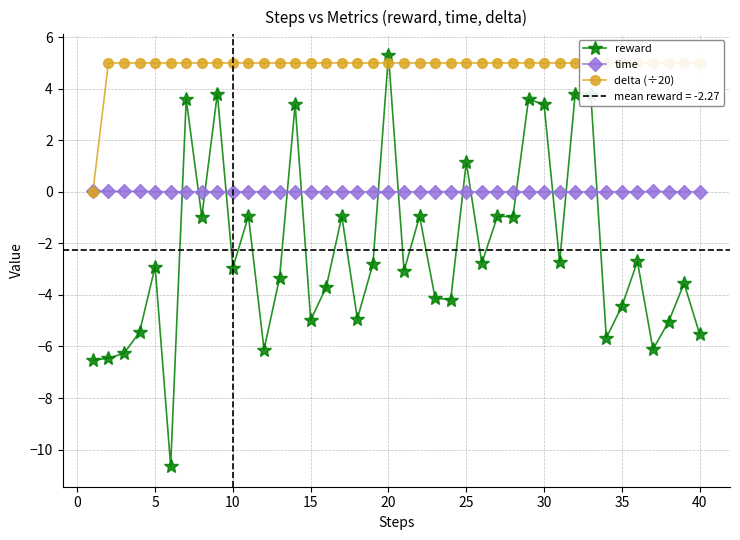

True or false: time has a value of 0.0 at 40.

True